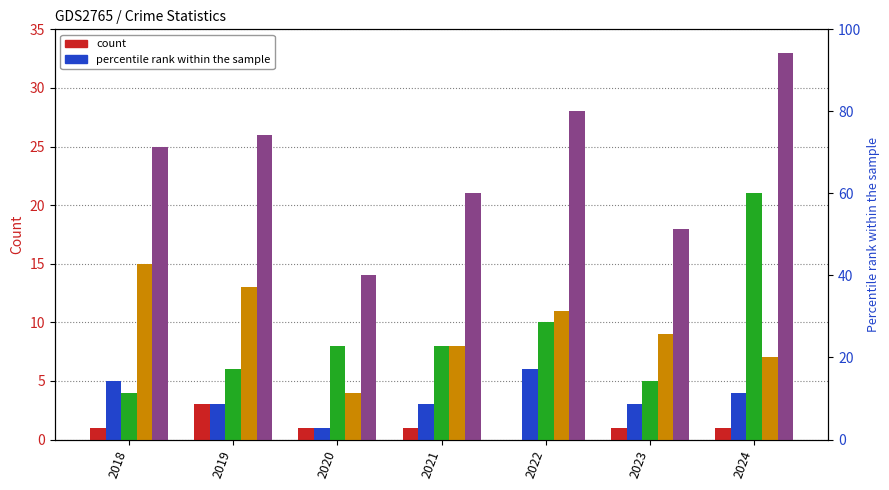

What is the value of the Total bar at the 4th from the left?

21